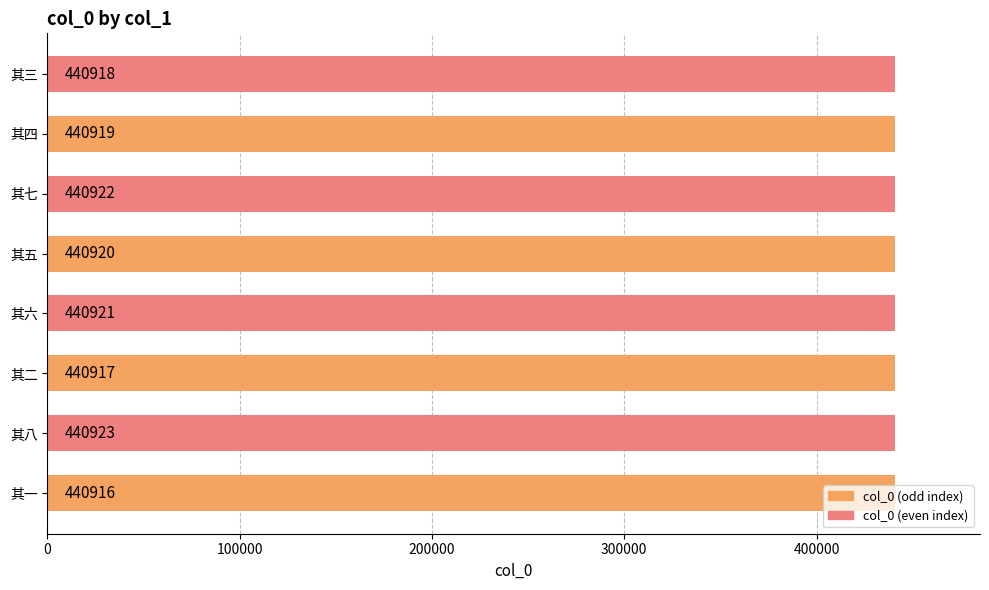

What is the change in value from 其八 to 其四?

-4